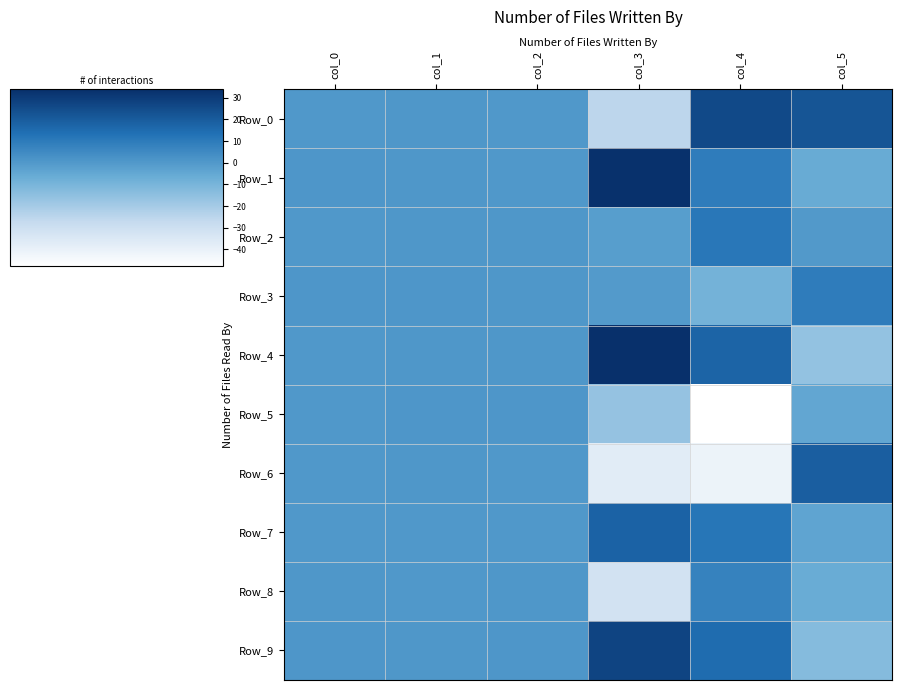

Which series changed the most between col_0 and col_2?

row_1